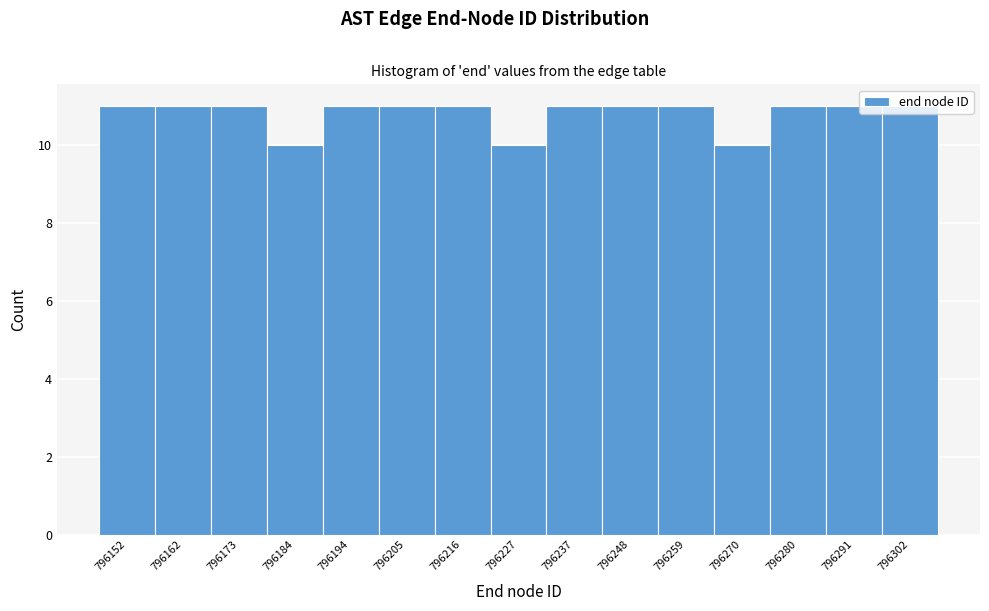

Approximately how many times larger is the value at 796280 compared to 796259?

1.0